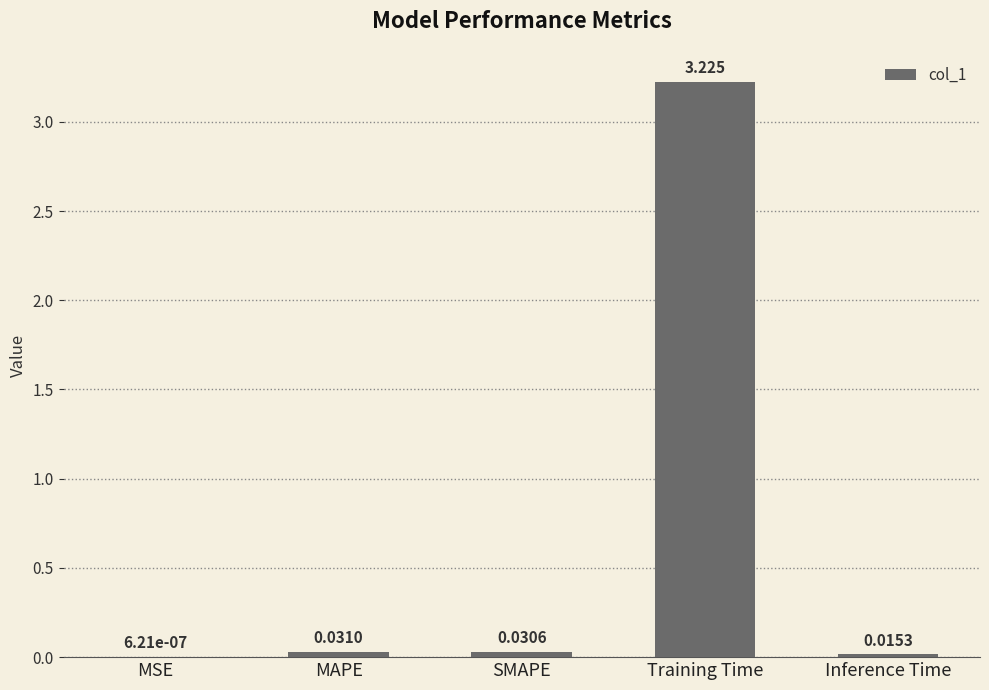

What is the sum of all values?

3.3